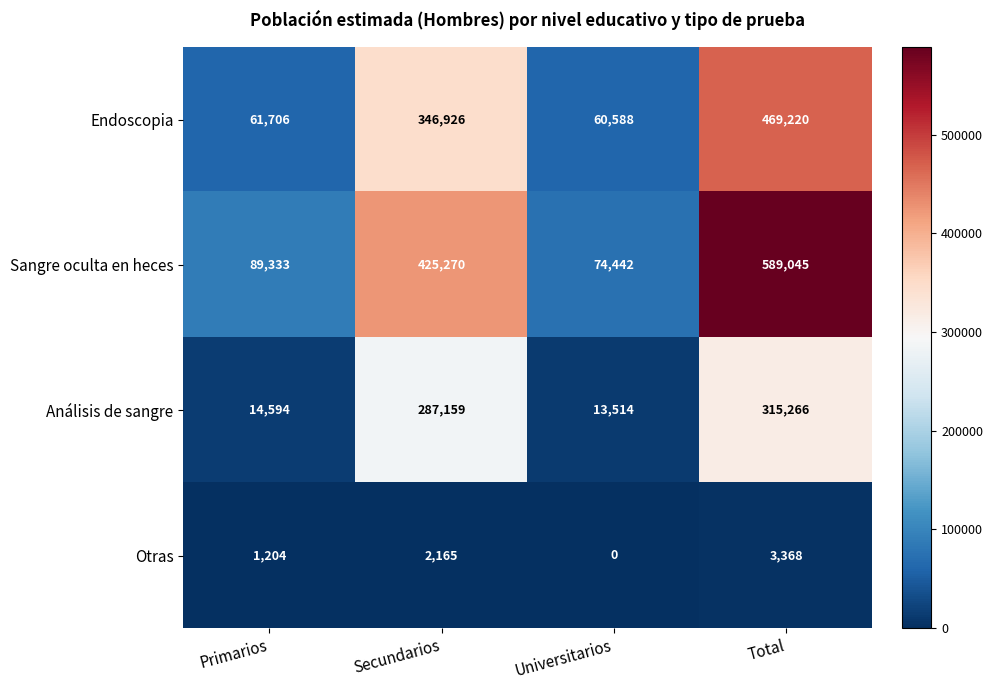

At Secundarios, list the series in order from smallest to largest.

Otras, Análisis de sangre, Endoscopia, Sangre oculta en heces